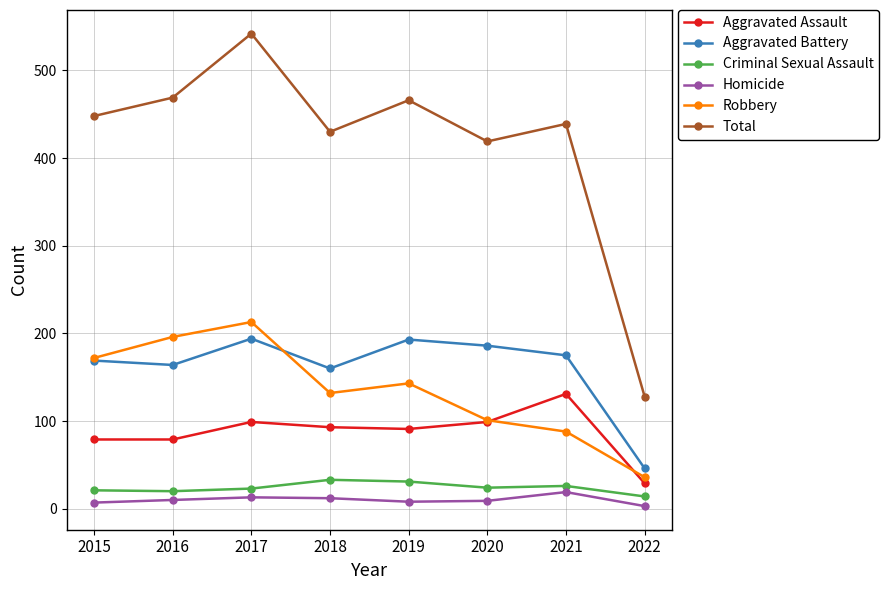

What is the average value of the Aggravated Assault series?

88